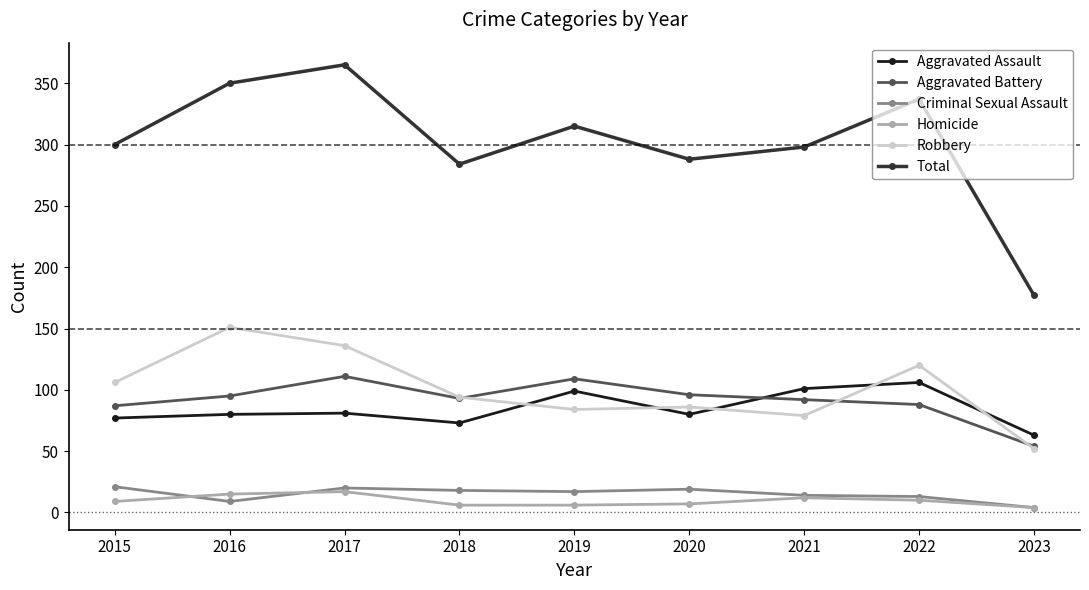

At which label does Total reach its peak?

2017